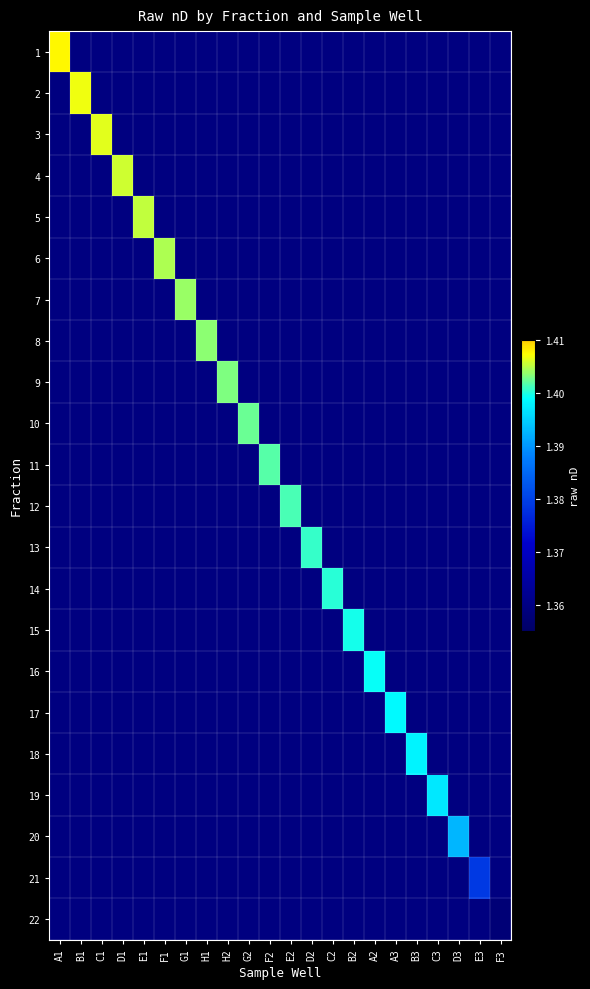

List the series in order of their peak value, lowest first.

1, 2, 3, 4, 5, 6, 7, 8, 9, 10, 11, 12, 13, 14, 15, 16, 17, 18, 19, 20, 21, 22